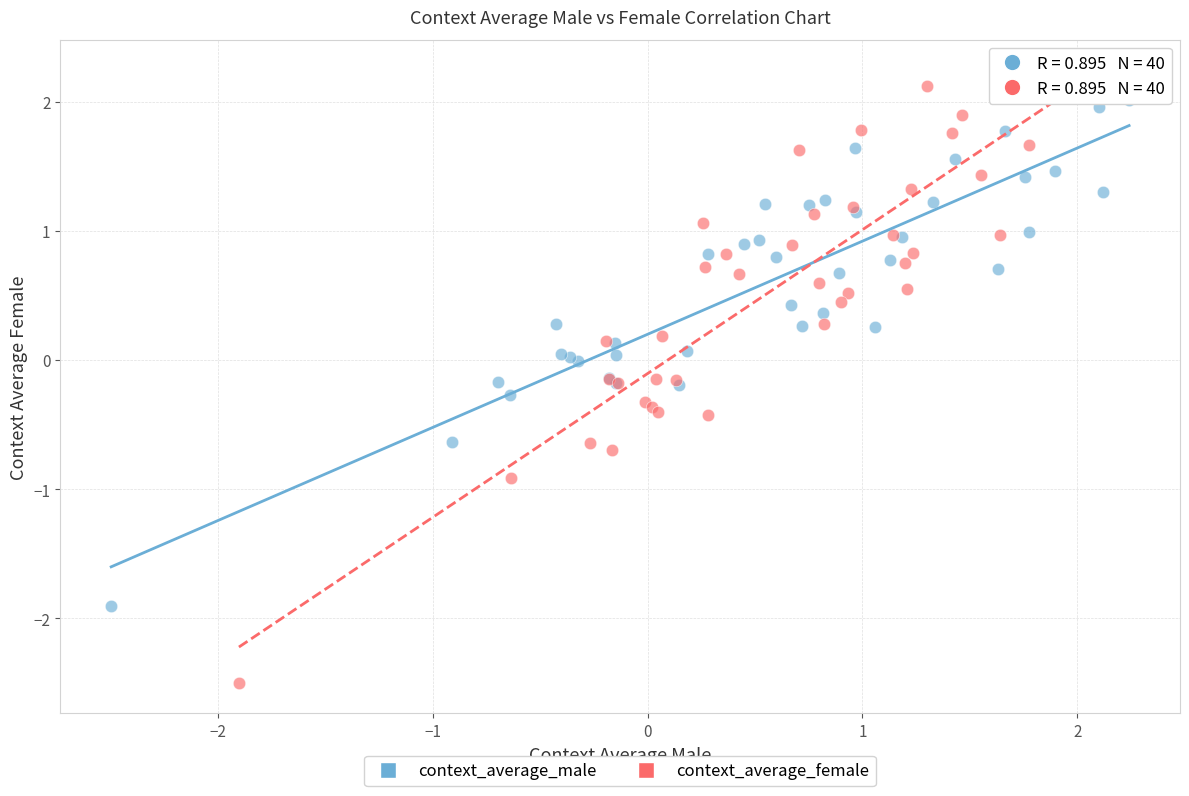

Which series contains the lowest Y value?

context_average_female